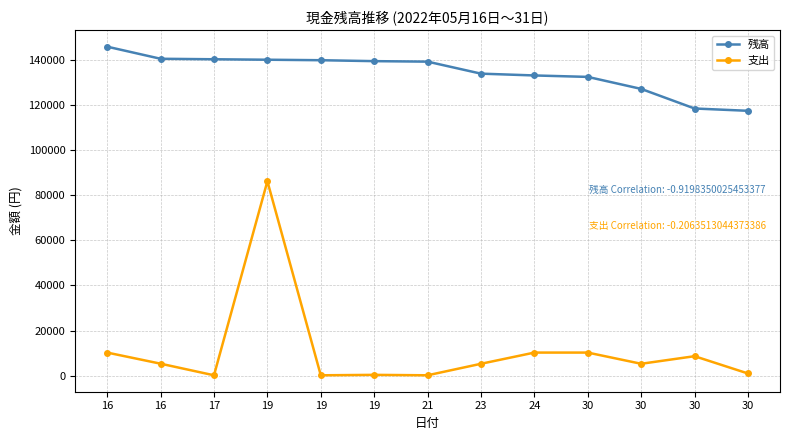

What is the value of the 支出 point at the 10th from the left?

10280